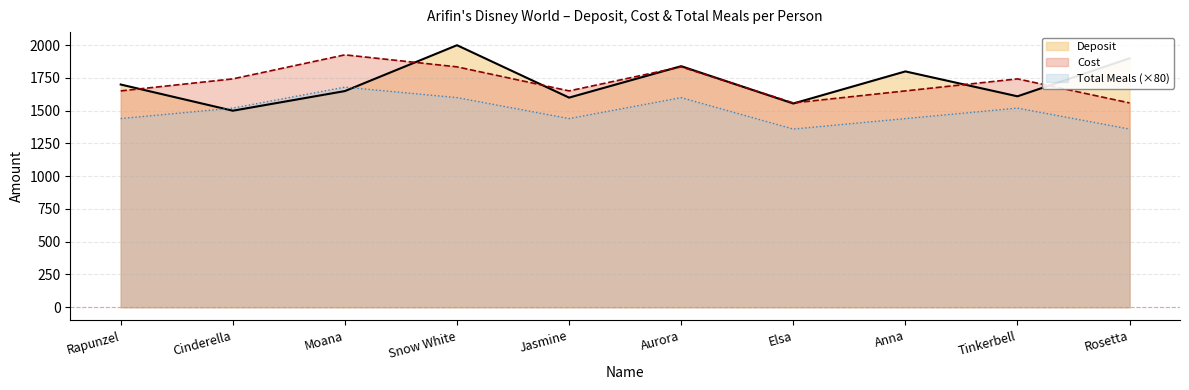

Rank the series by their maximum value, from lowest to highest.

Total Meals (×80), Cost, Deposit